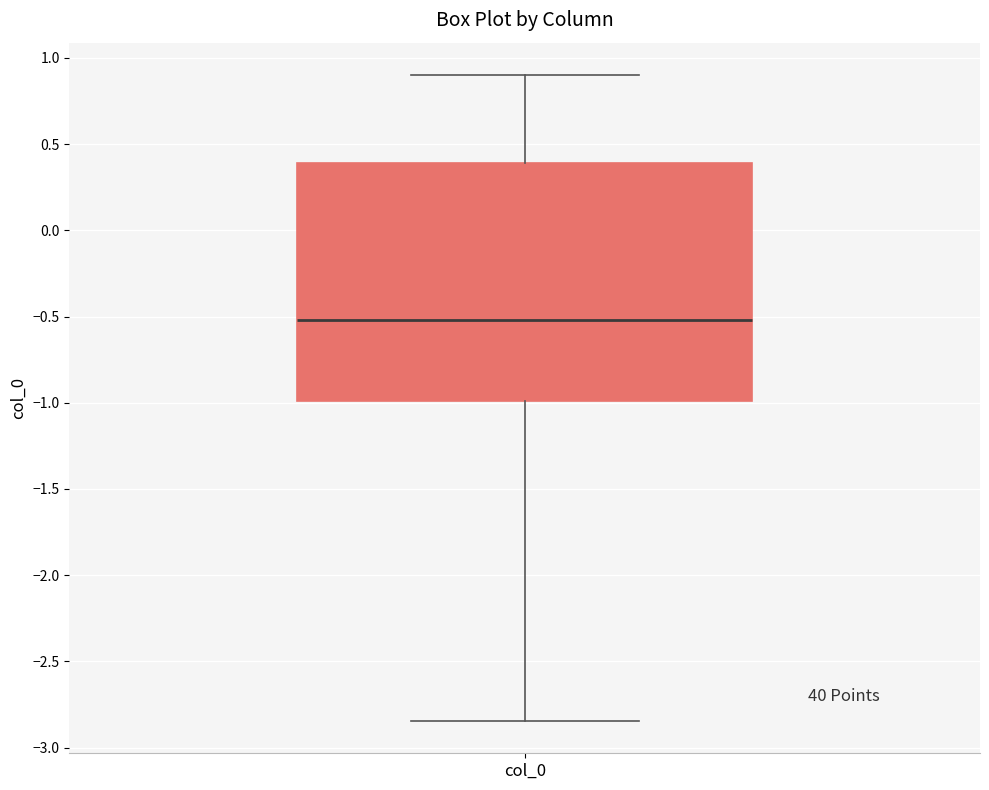

Where is the lower edge of the box for col_0 on the y-axis? The values are not printed on the chart, so give them approximately, as read against the axis.

-1.00